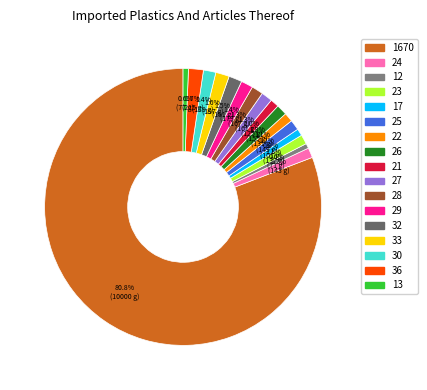

What is the majority slice?

1670